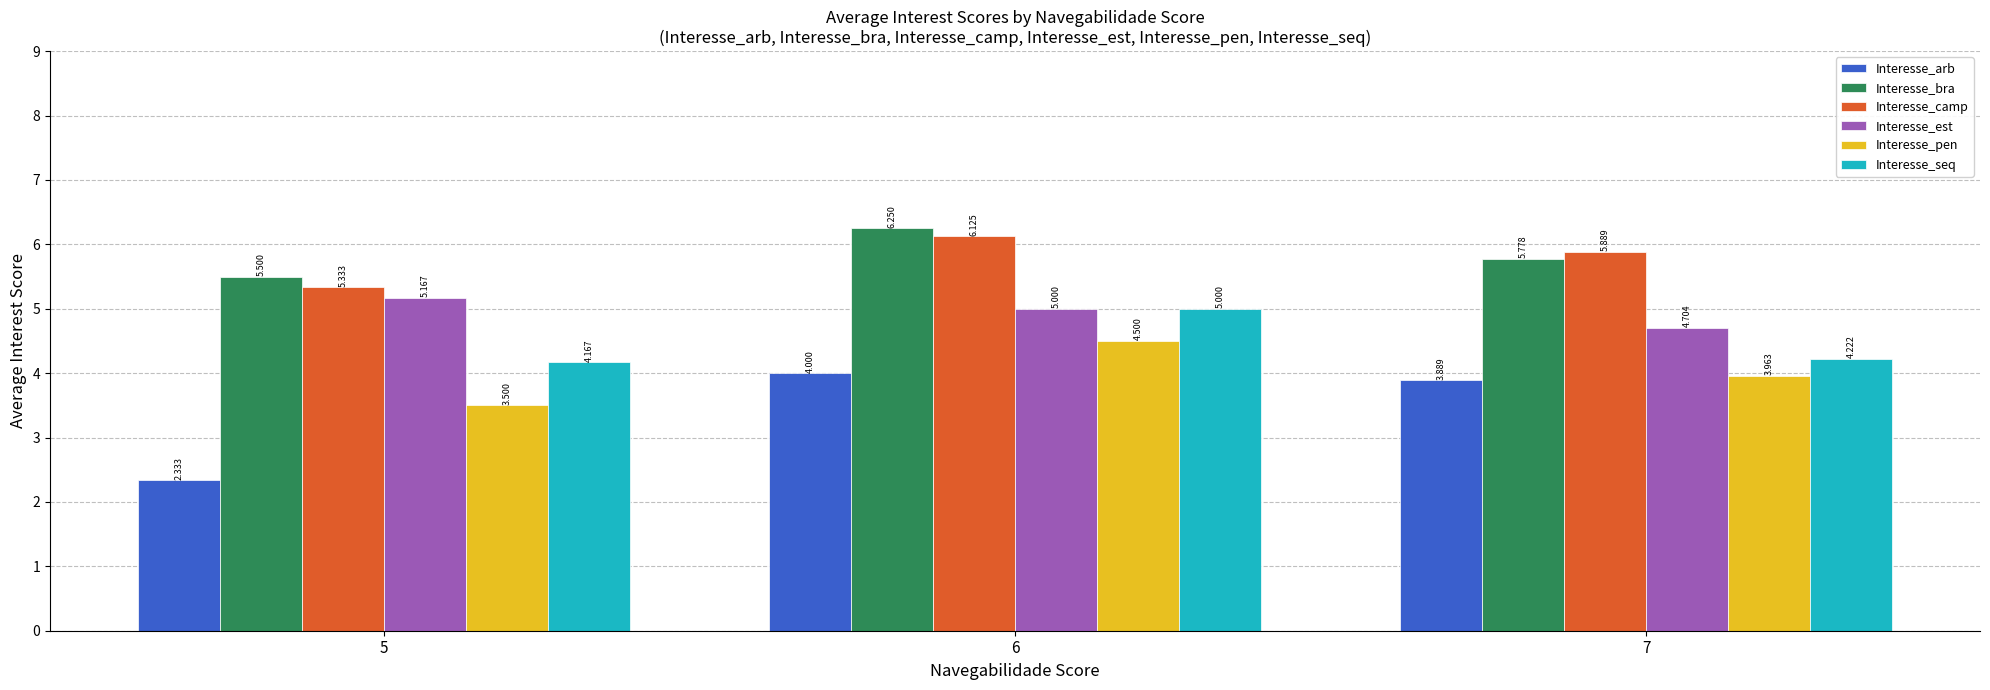

Is it true that Interesse_bra equals 5.8 at 7?

True